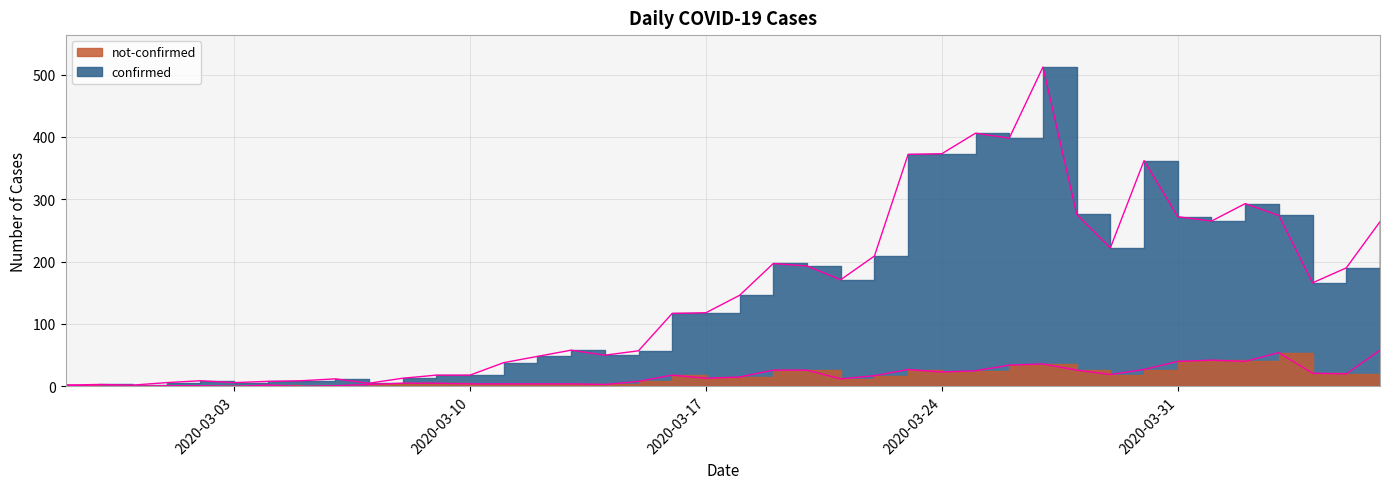

What is the sum of the confirmed values at 2020-03-26 and 2020-03-06?

410